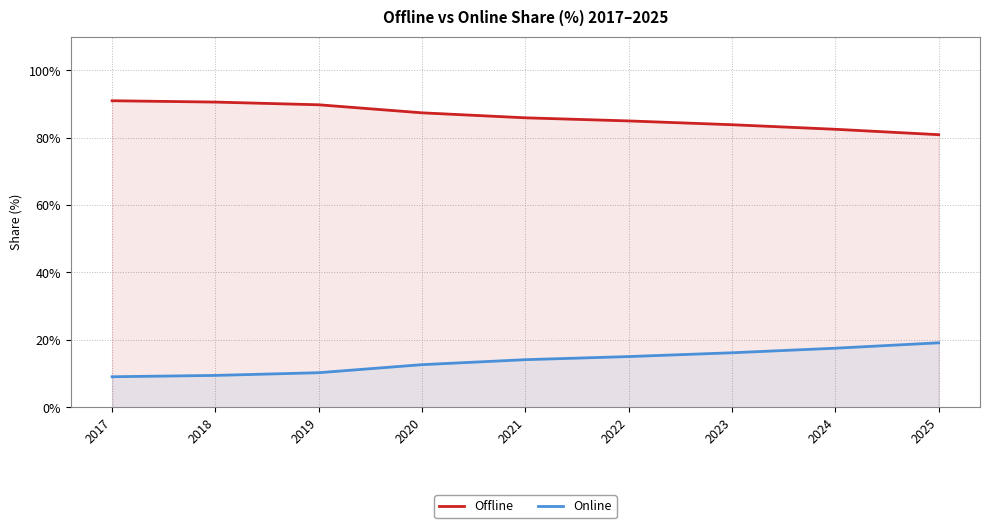

Reading left to right, what are all the values shown in this chart?

Offline: 2017=91.0	2018=90.6	2019=89.8	2020=87.4	2021=85.9	2022=85.0	2023=83.8	2024=82.5	2025=80.9
Online: 2017=9.0	2018=9.4	2019=10.2	2020=12.6	2021=14.1	2022=15.0	2023=16.2	2024=17.5	2025=19.1